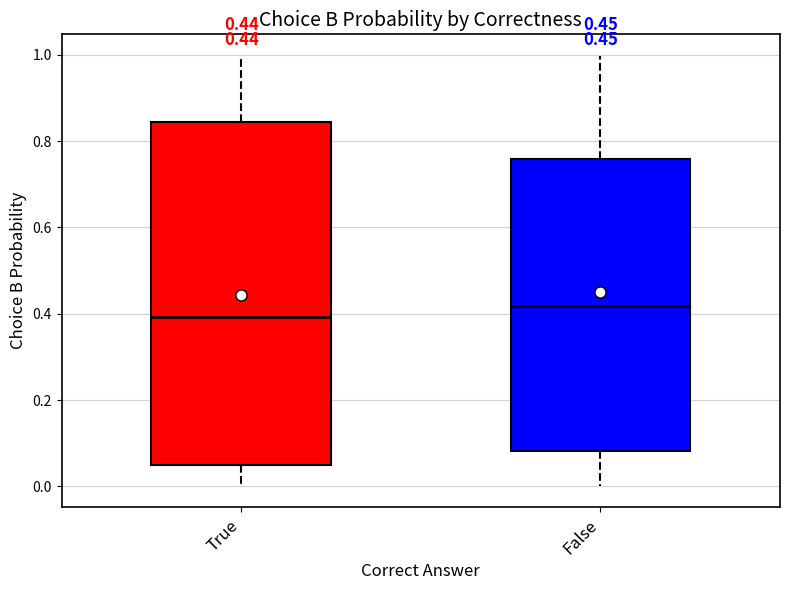

Which box's median line is the highest?

False